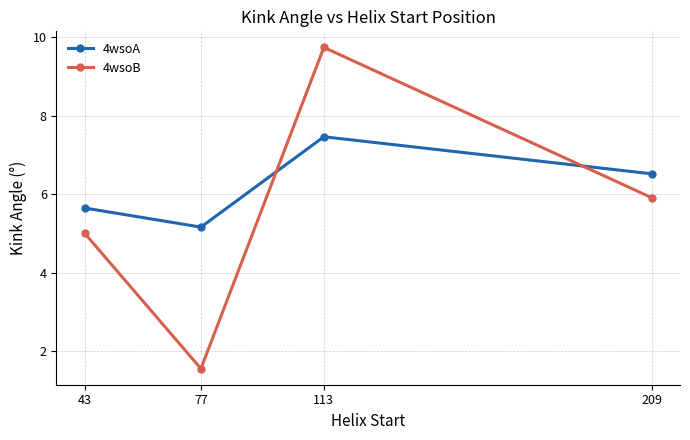

The value of 4wsoA at 43 is 3.3. True or false?

False